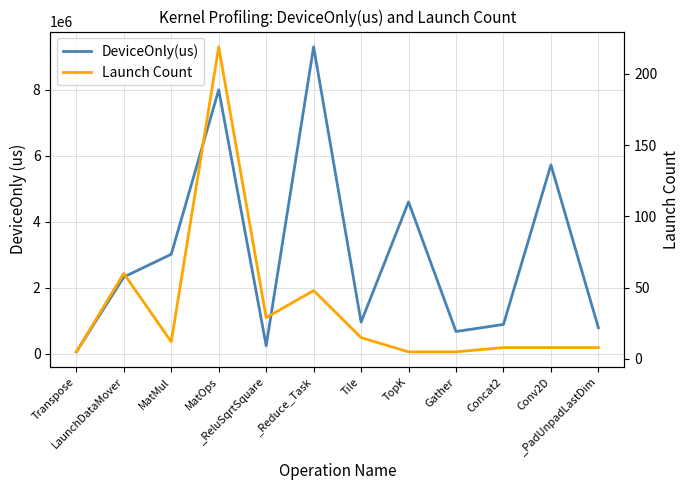

In DeviceOnly(us), how many points are lower than both neighbors (excluding endpoints)?

3